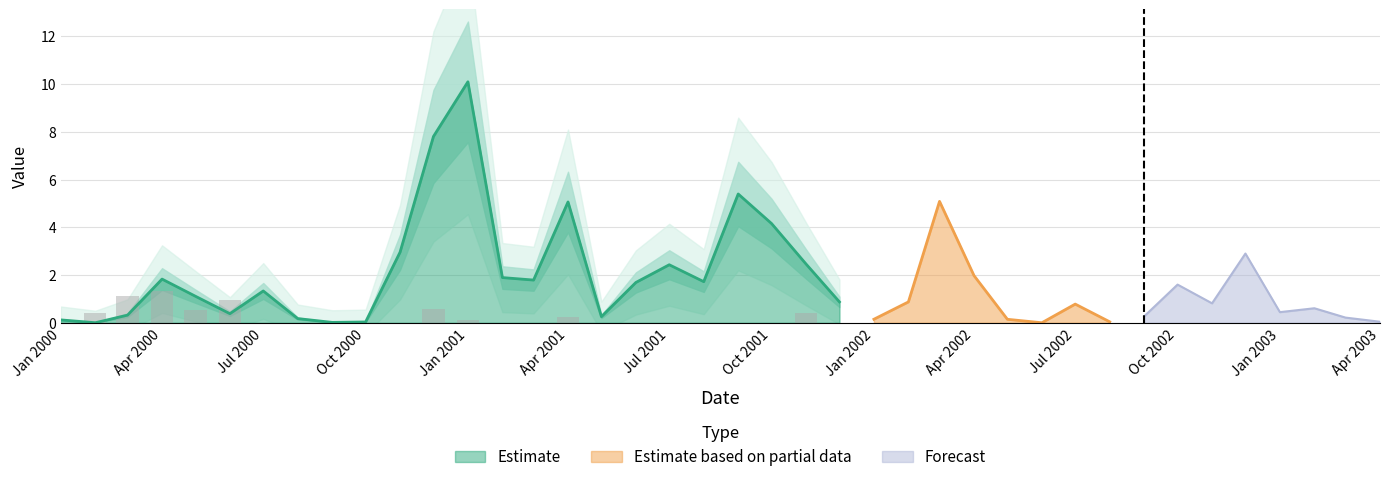

What is the maximum value for Estimate?

10.1